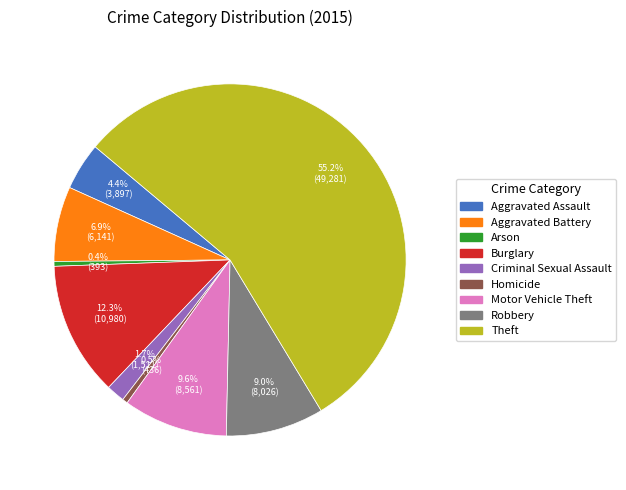

The Aggravated Assault slice represents 4% of the pie. True or false?

True